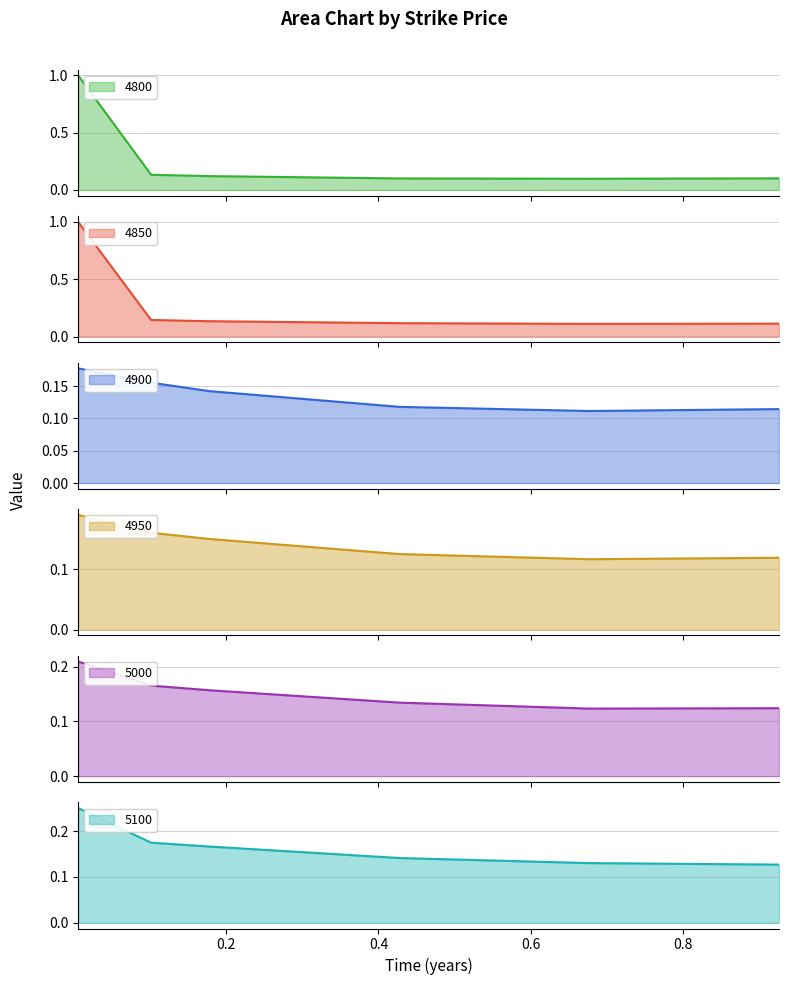

What is the maximum value for 4850?

1.0